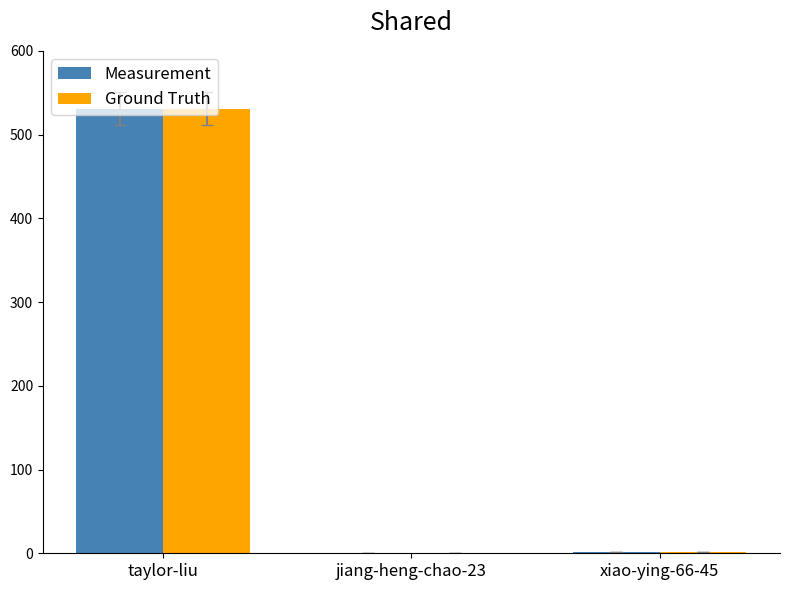

What is the sum of all Ground Truth values?

532